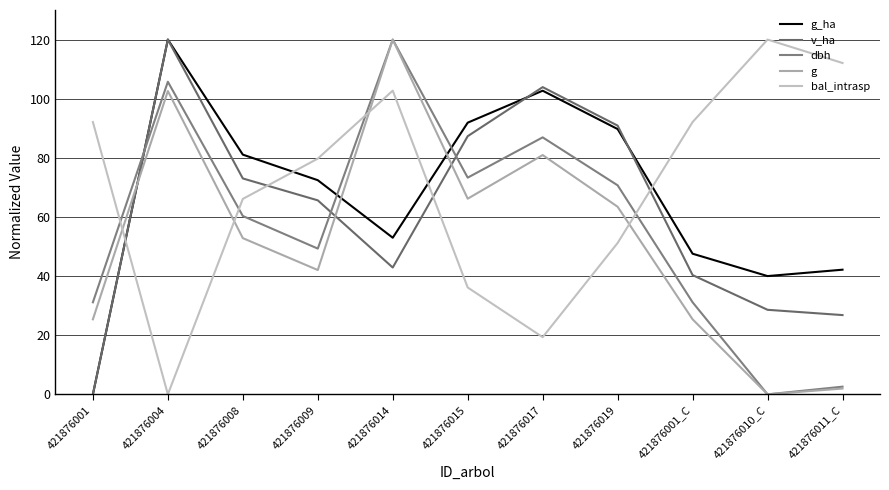

How many times do bal_intrasp and v_ha cross each other?

4